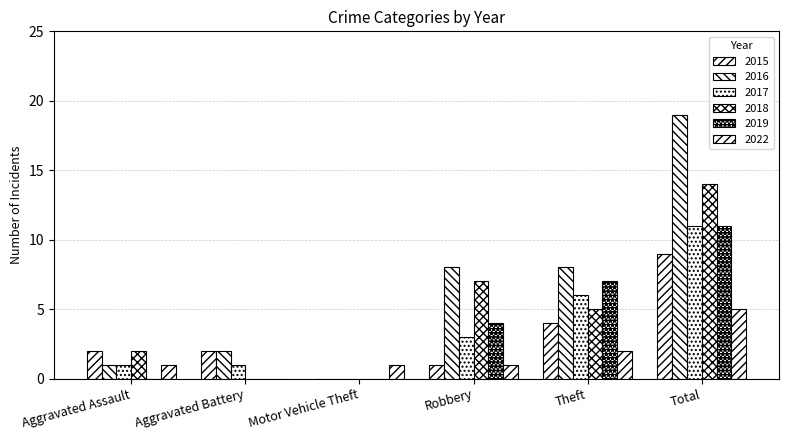

Count the number of data series in this chart.

6